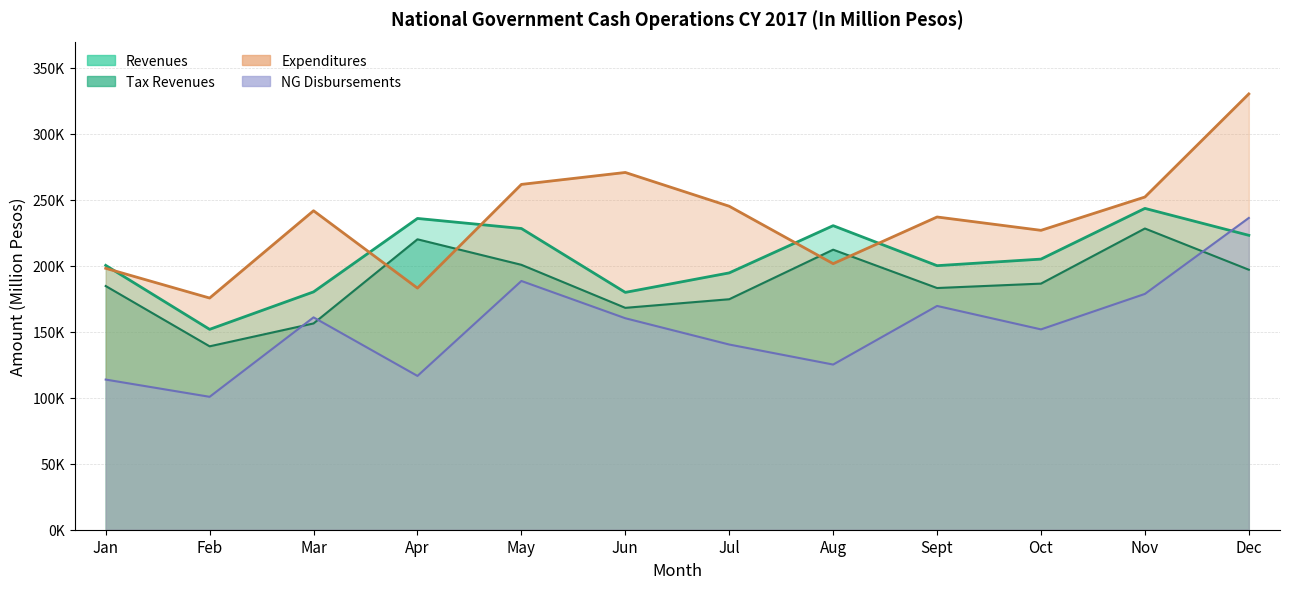

List the series in order of their peak value, lowest first.

Tax Revenues, NG Disbursements, Revenues, Expenditures